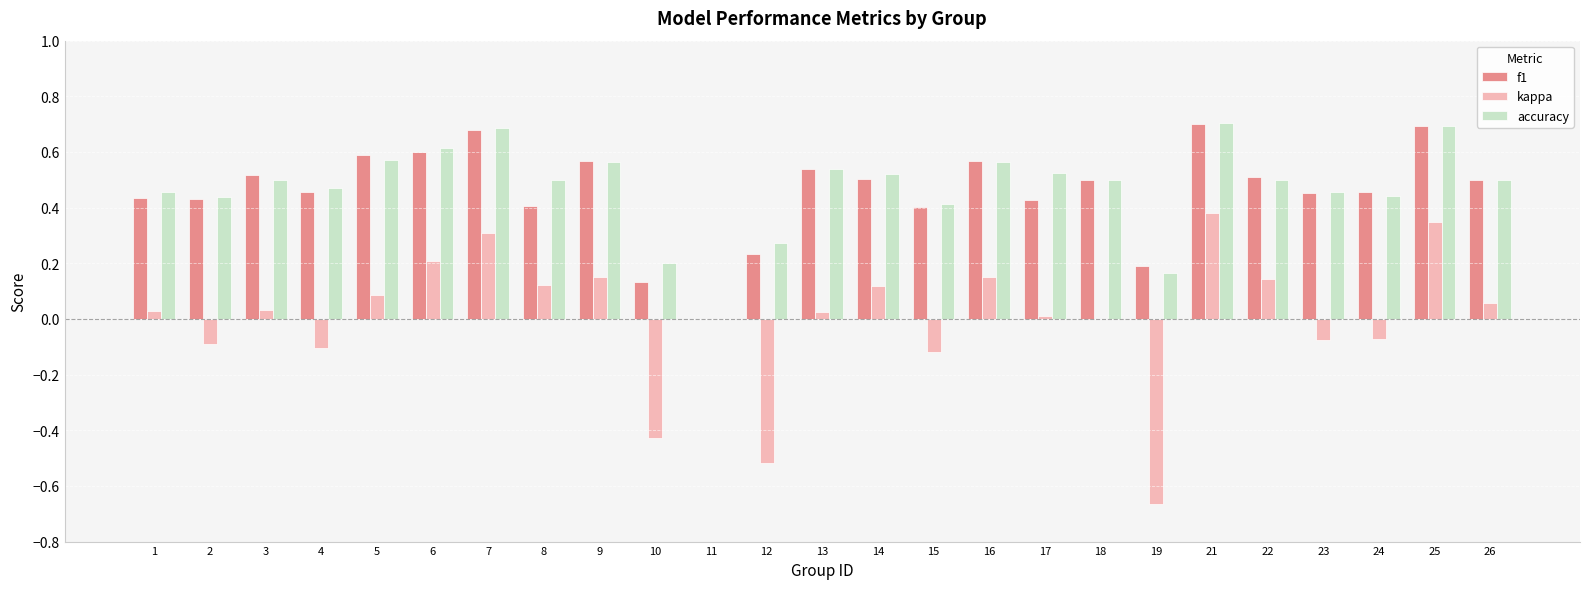

Is the value of f1 at 24 greater than the value of kappa at 17?

Yes